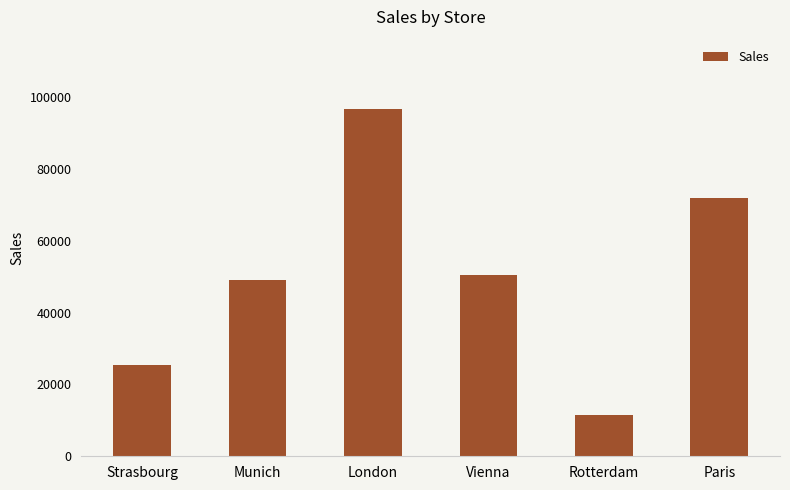

Are the bars grouped side by side (vs. stacked)?

No